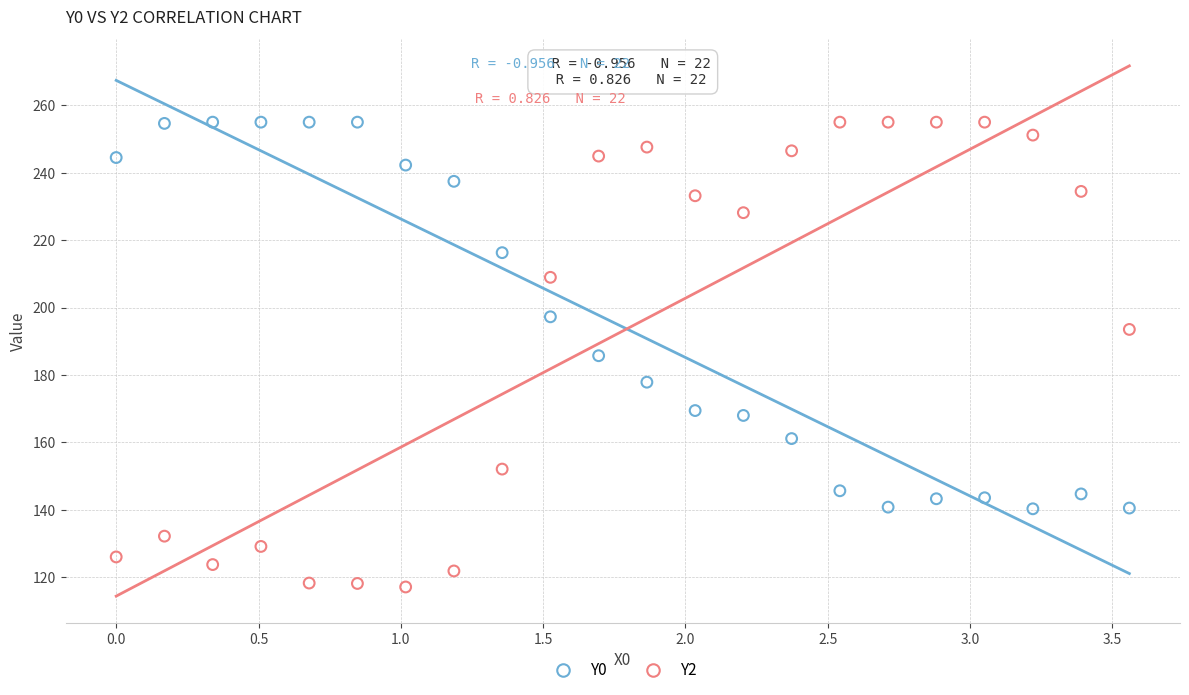

Across all data points, what is the range of X values (max minus min)?

3.6